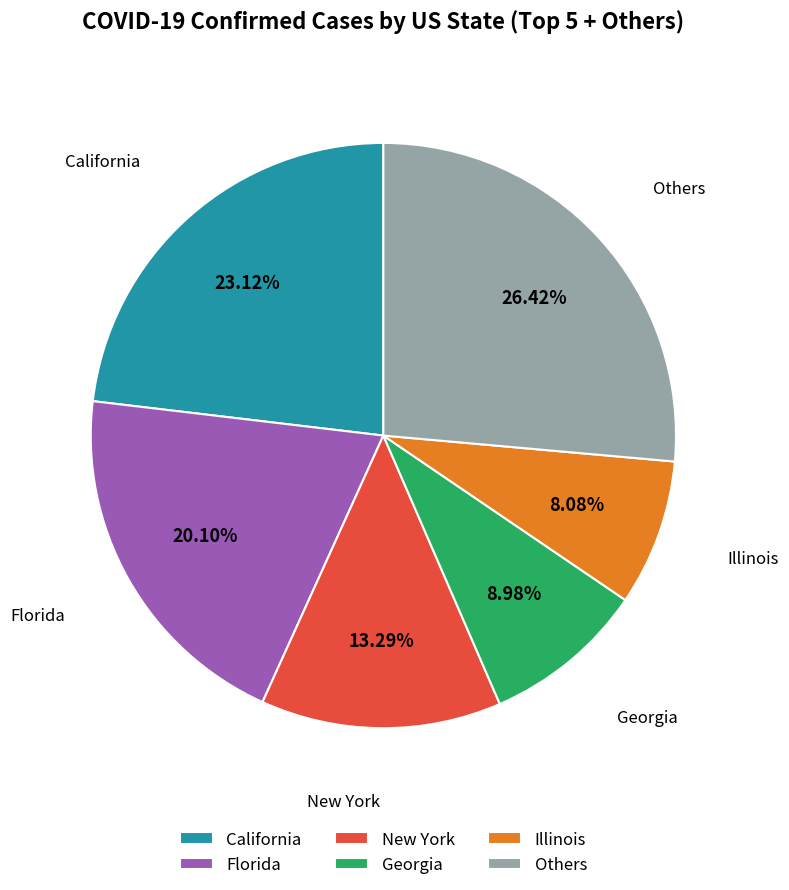

Is there any slice that represents more than half of the pie?

No